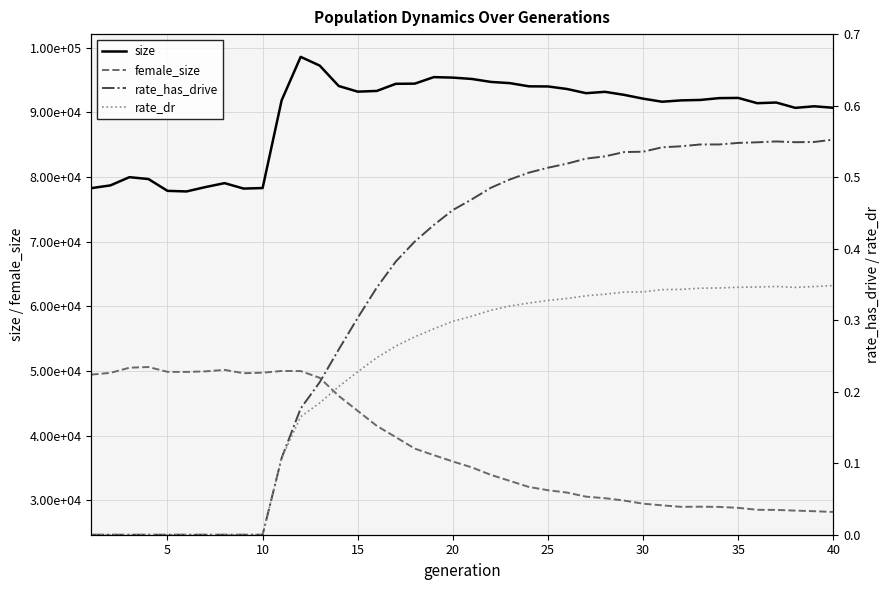

How many series are shown in this chart?

4